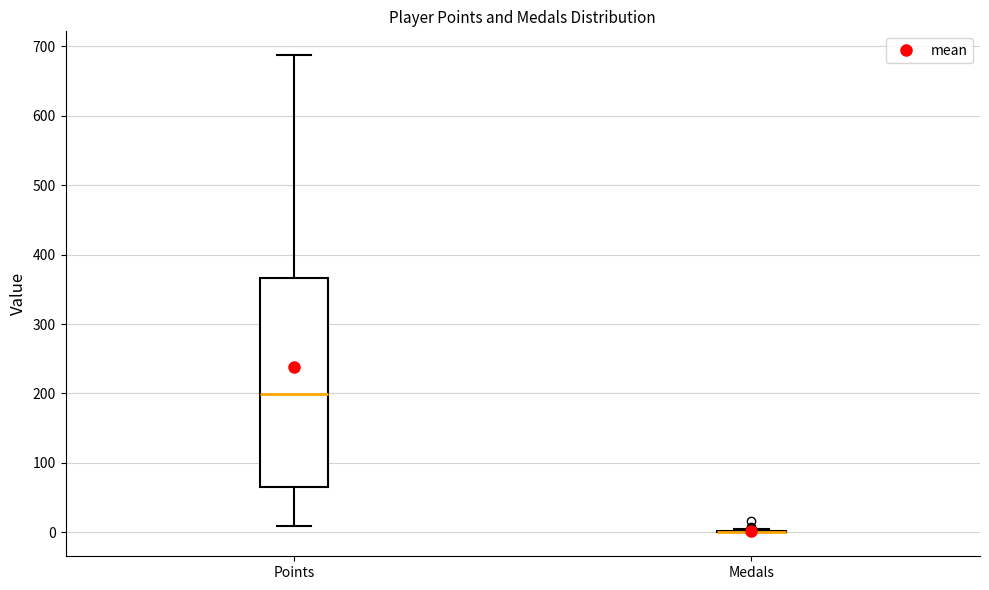

Reading left to right, read every box against the y-axis: the position of its median line, the range the box covers, and the ends of its whiskers. The values are not printed on the chart, so give them approximately, as read against the axis.

Points: median 200, box 70 to 370, whiskers 10 to 690
Medals: box collapsed to a line at 0, whiskers 0 to 10